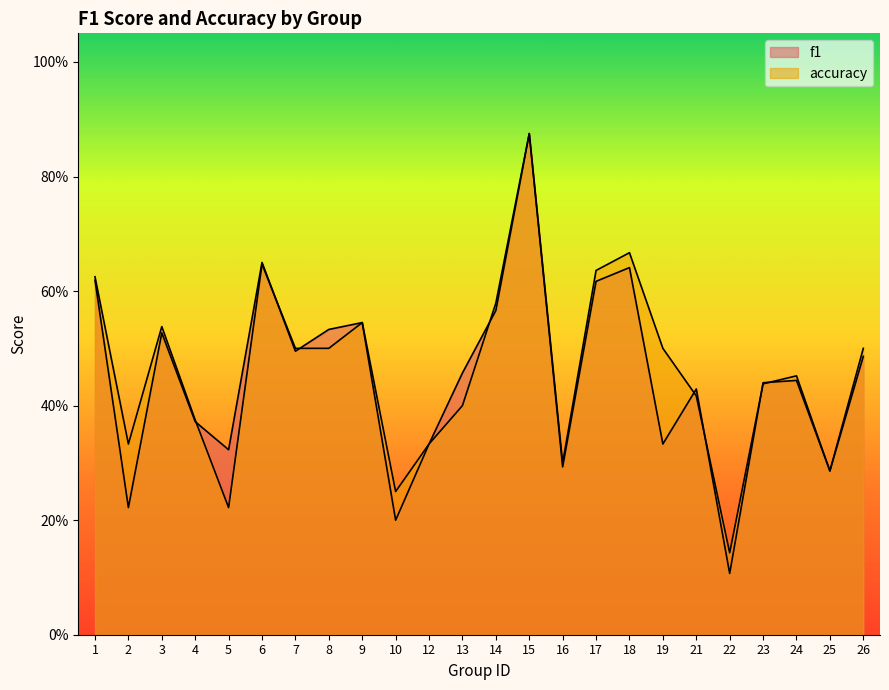

How many accuracy values are between 0 and 1?

24